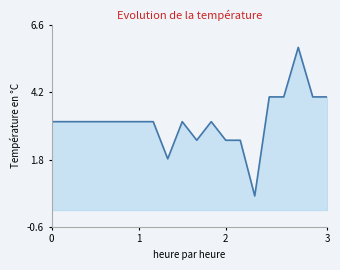

What is the difference between the maximum and minimum values?

5.3